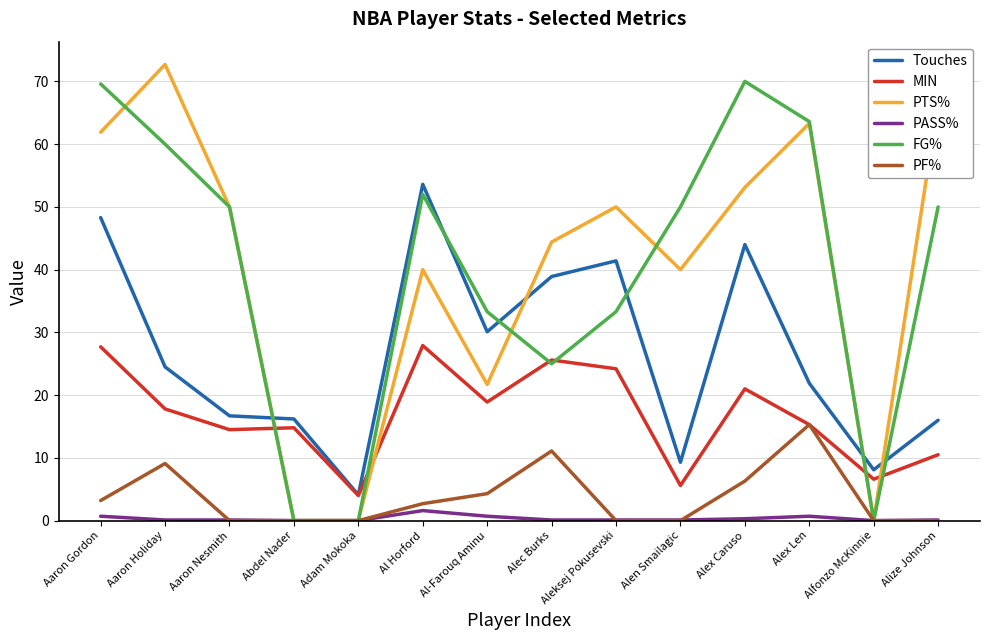

How many lines are shown in the chart?

6